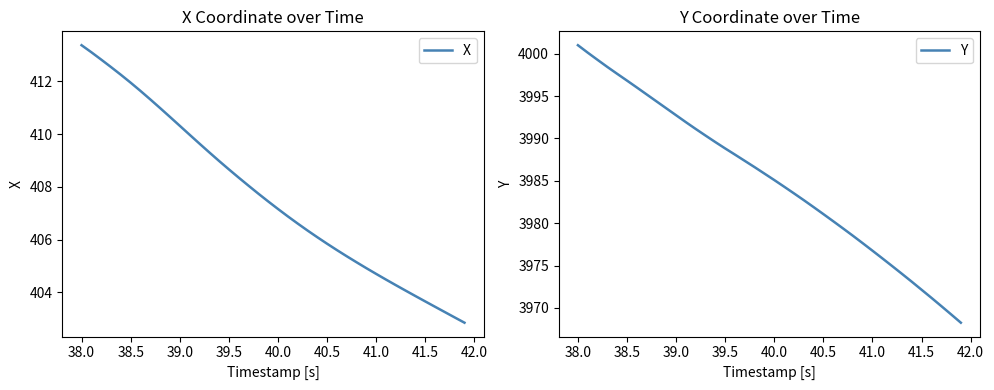

Does the chart display data point markers on the line(s)?

No